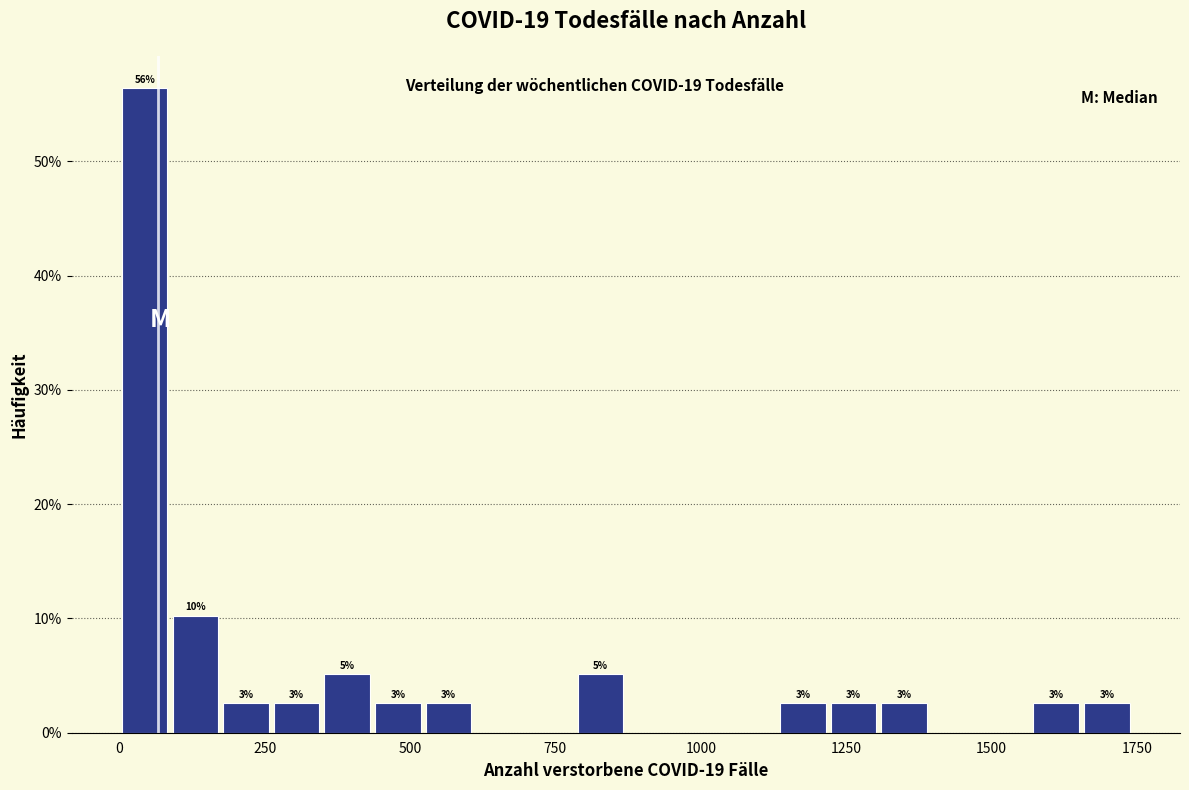

Read against the x-axis, roughly where is the centre of the tallest bar?

50